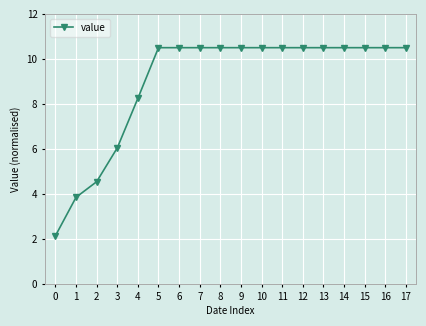

What is the difference between the values at 1 and 13?

6.6